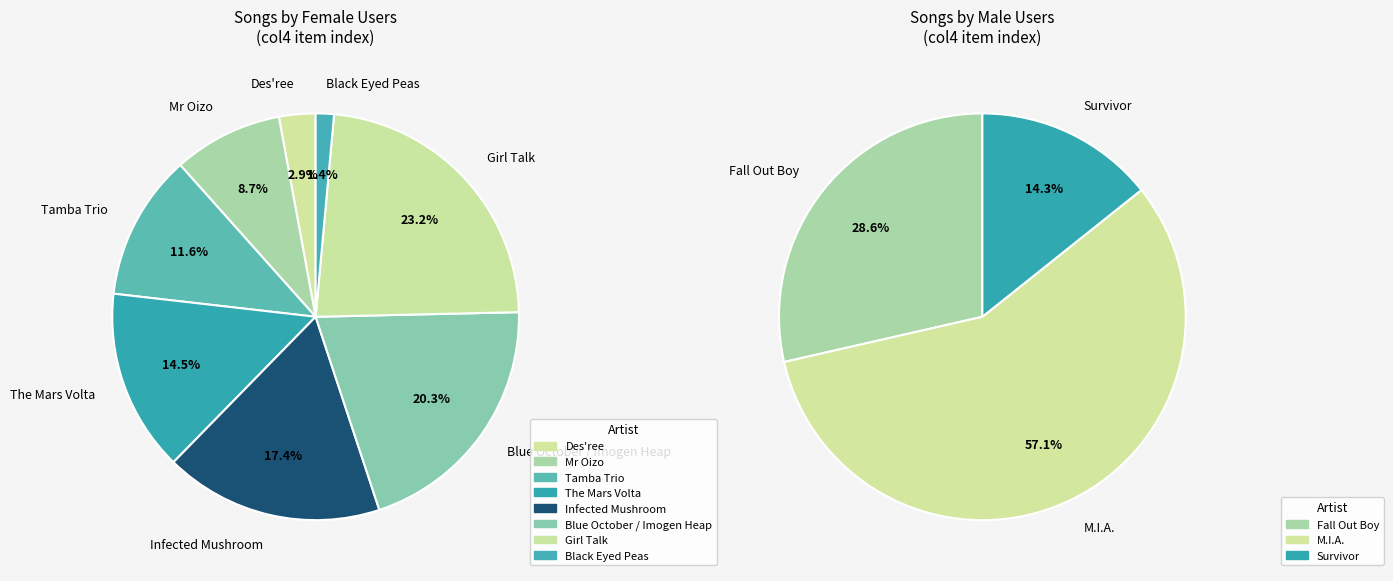

Which category has the biggest portion of the pie?

Girl Talk